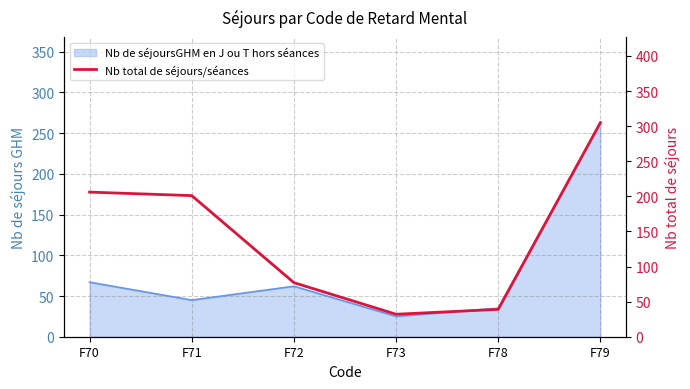

What is the maximum value shown in the chart?

305